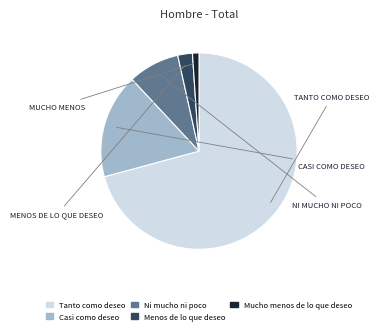

Count the number of slices in the pie.

5